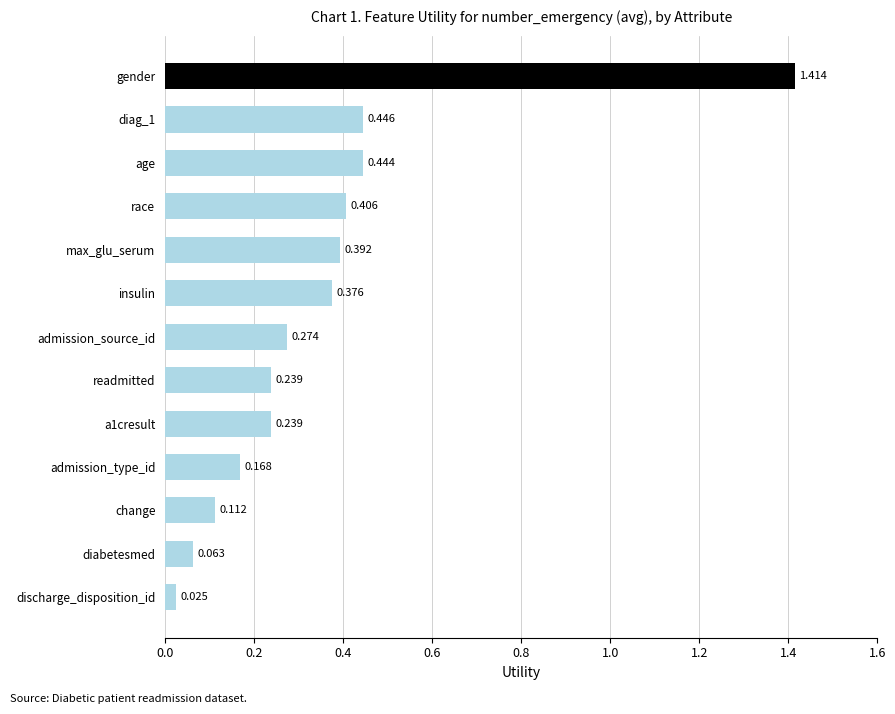

Which has a higher value, readmitted or discharge_disposition_id?

readmitted